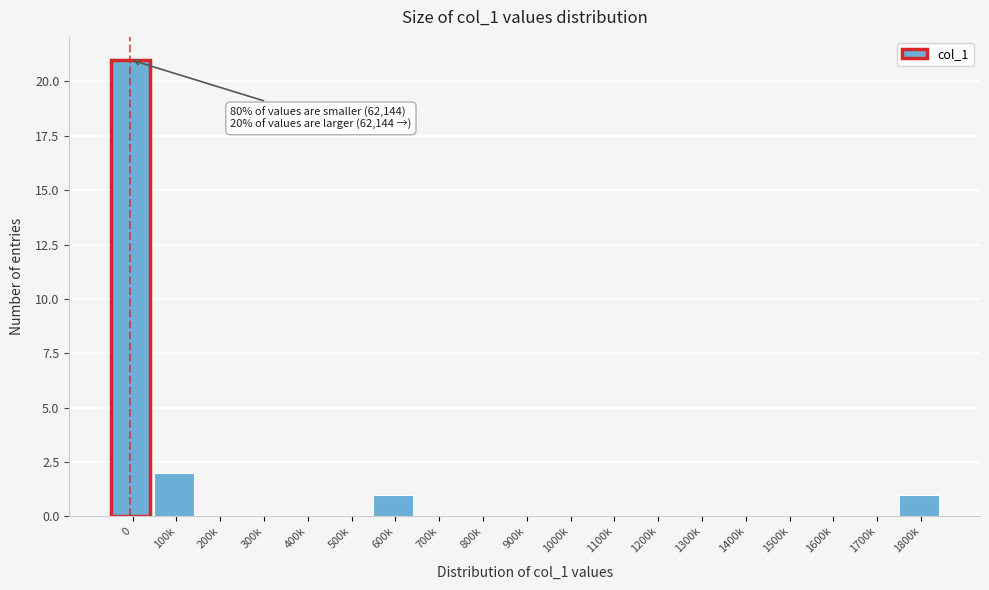

Reading left to right, list all the values displayed in this chart.

0=21	100k=2	200k=0	300k=0	400k=0	500k=0	600k=1	700k=0	800k=0	900k=0	1000k=0	1100k=0	1200k=0	1300k=0	1400k=0	1500k=0	1600k=0	1700k=0	1800k=1